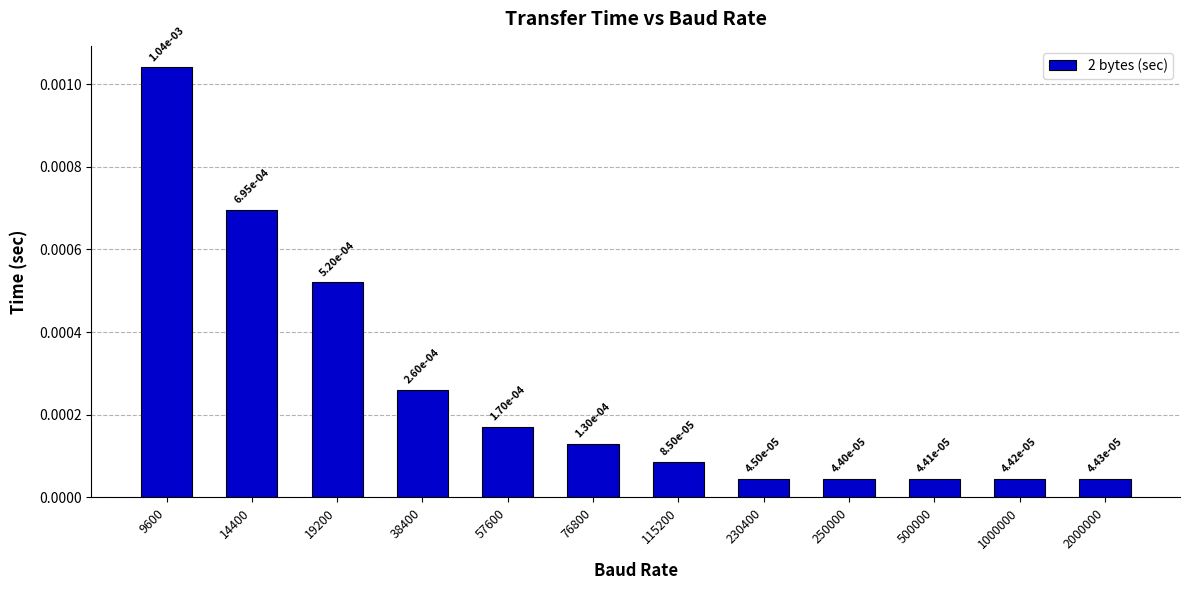

At which category does the chart reach its peak across all series?

9600